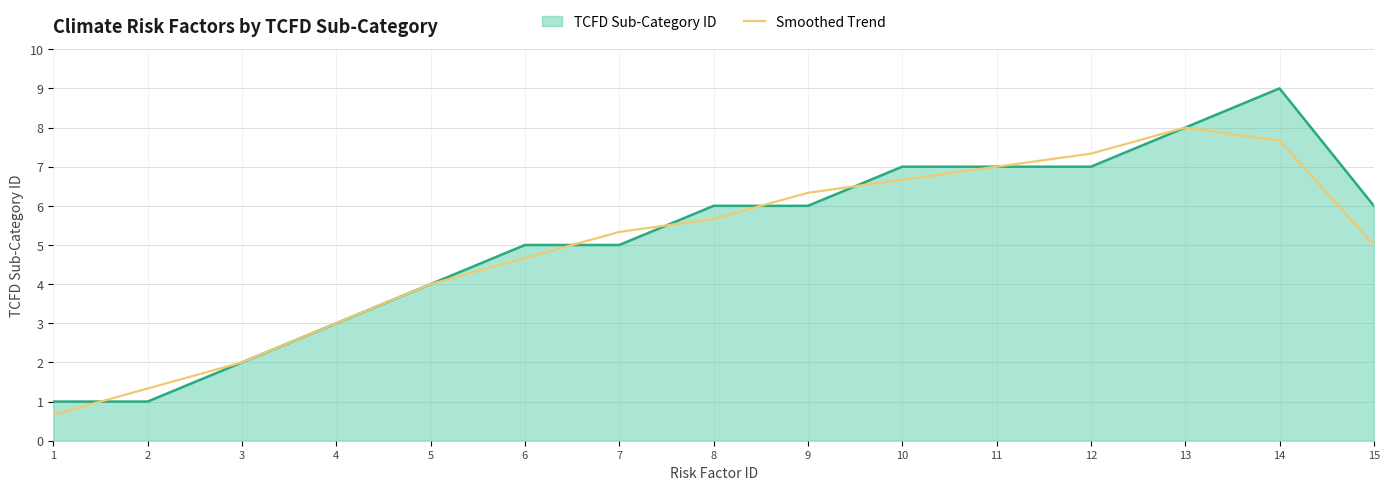

Which label corresponds to the largest value in the chart?

14